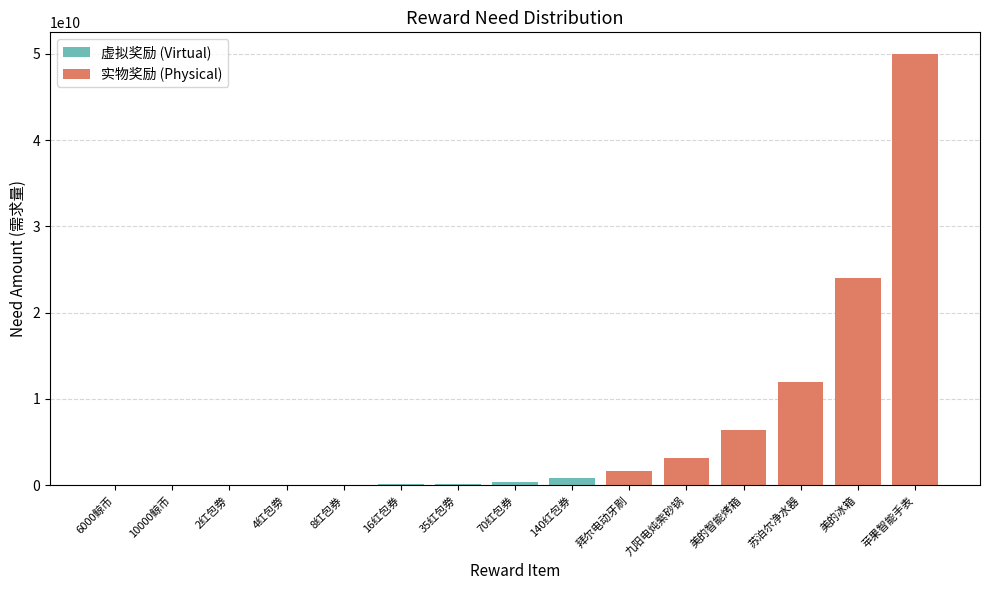

Rank the categories by value from lowest to highest.

6000鲸币, 10000鲸币, 2红包劵, 4红包劵, 8红包券, 16红包券, 35红包劵, 70红包券, 140红包券, 拜尔电动牙刷, 九阳电炖紫砂锅, 美的智能烤箱, 苏泊尔净水器, 美的冰箱, 苹果智能手表